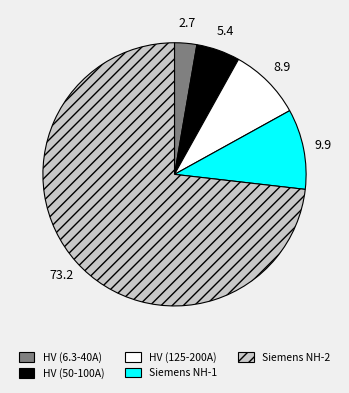

Is the sum of Siemens NH-1 and Siemens NH-2 greater than half?

Yes